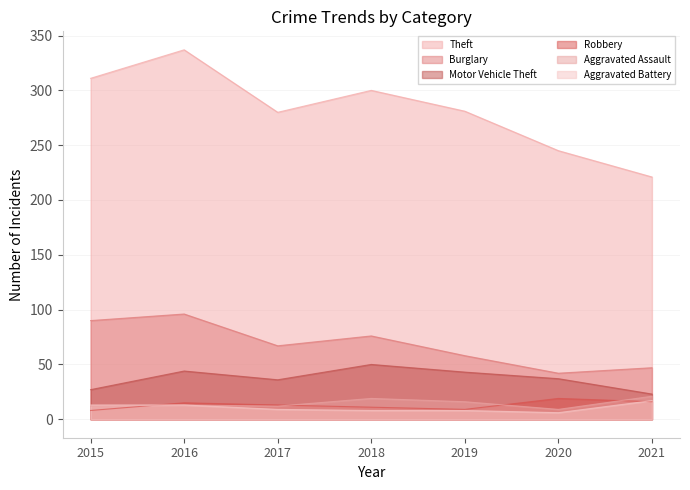

Is it true that Theft equals 281 at 2019?

True